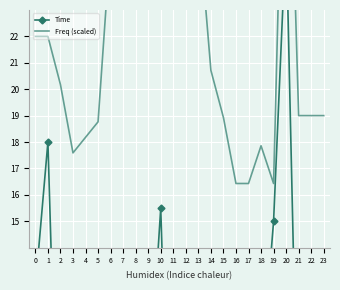

What is the value of the Freq (scaled) point at the 21st from the left?

35.0